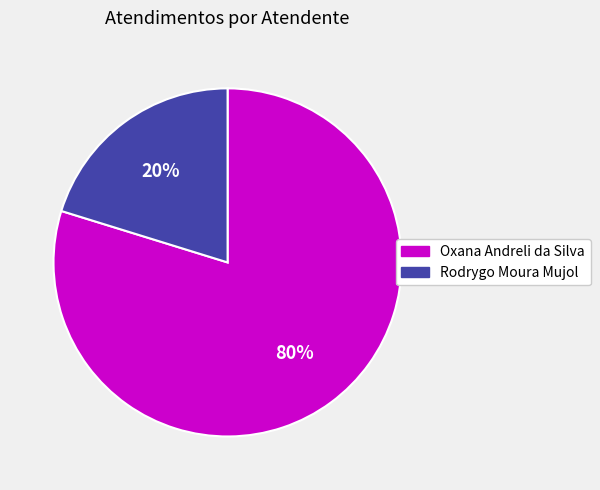

Is there any slice that represents more than half of the pie?

Yes